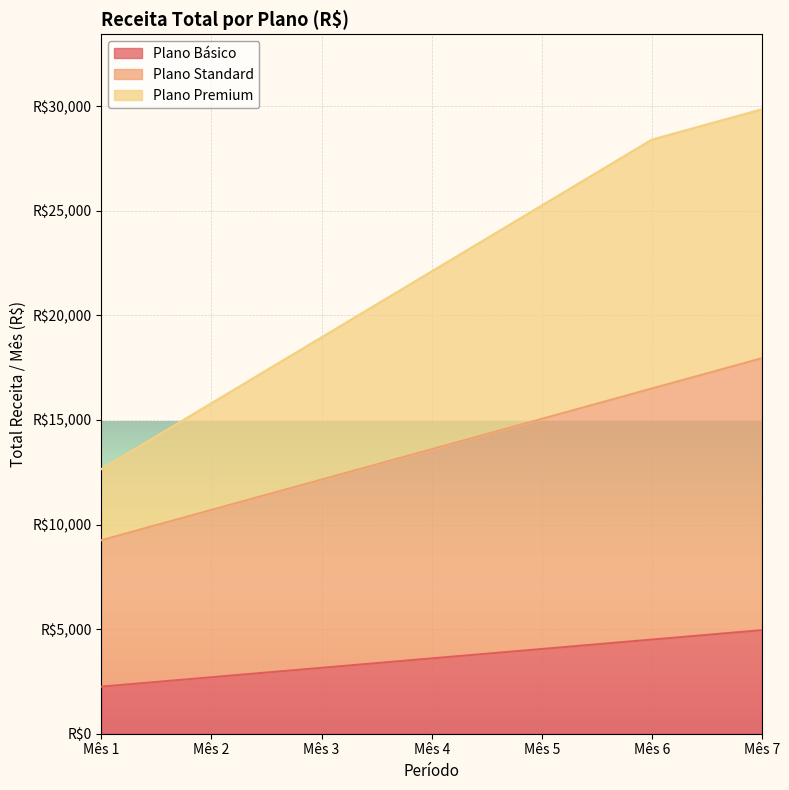

How many lines are shown in the chart?

3